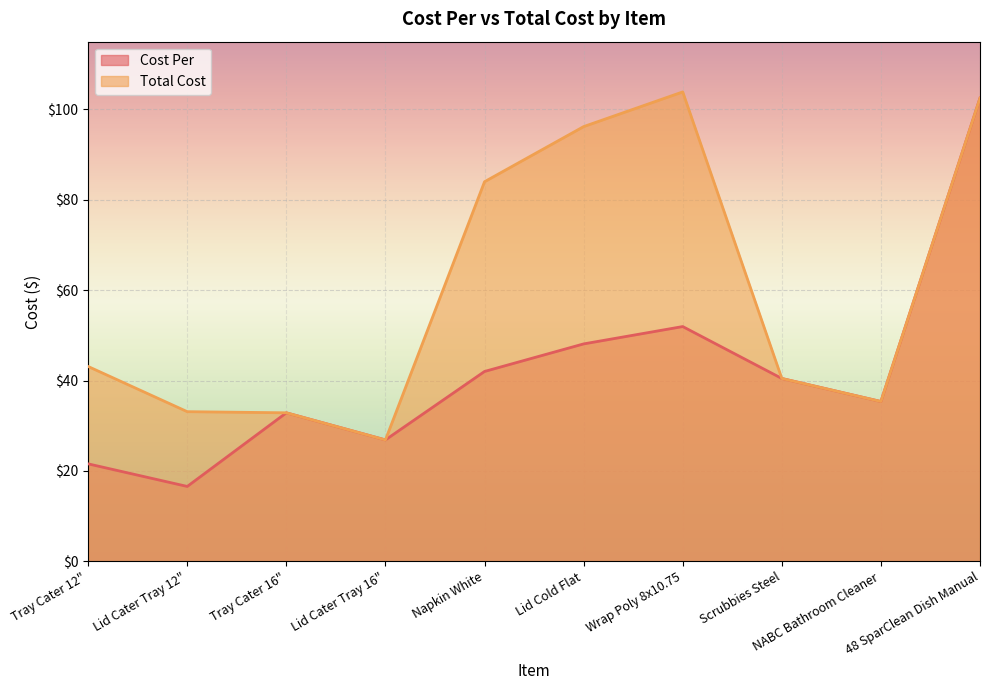

True or false: Cost Per and Total Cost cross at least once.

False